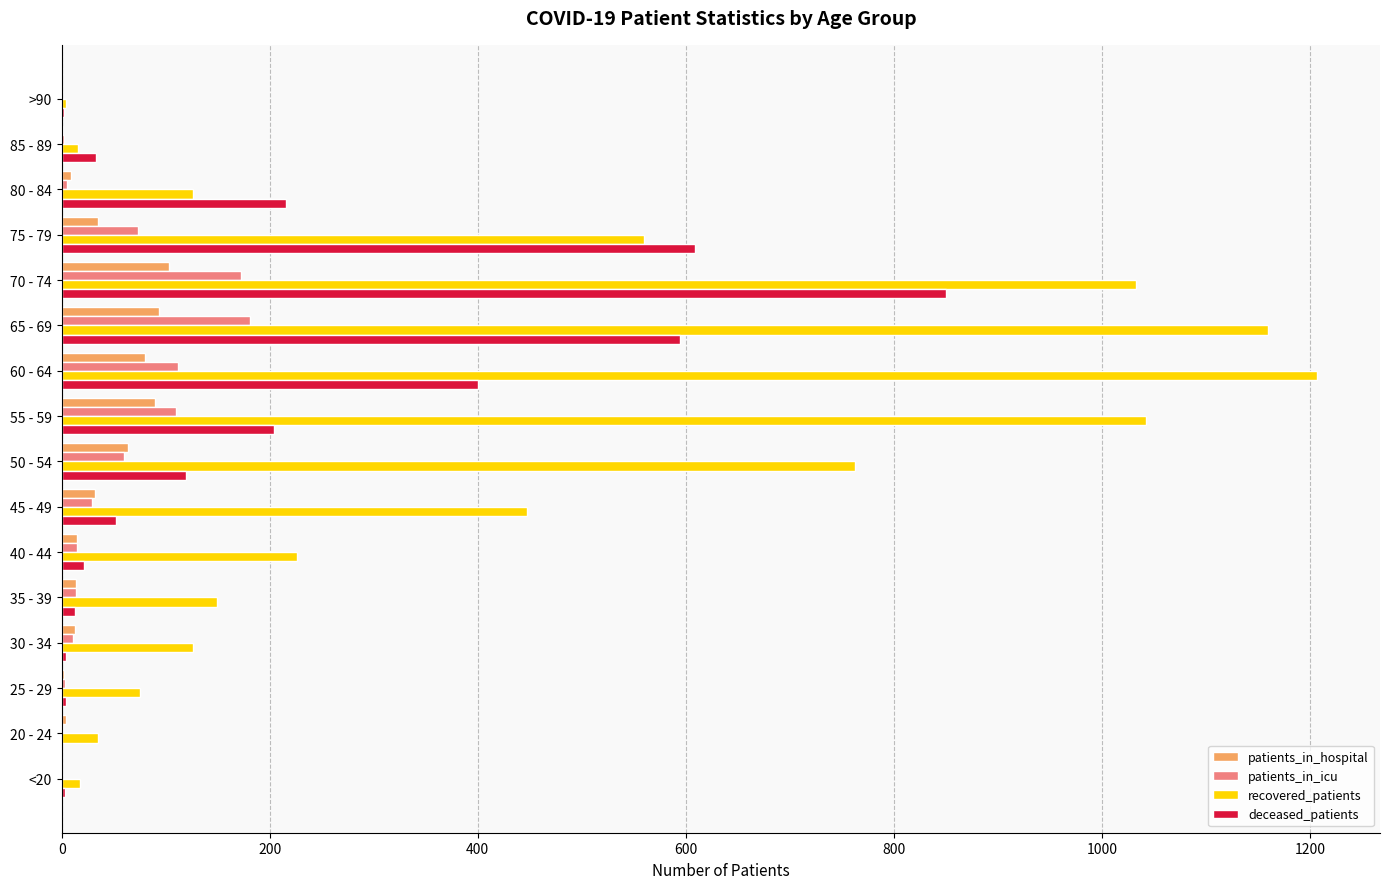

Count the number of categories in the chart.

16